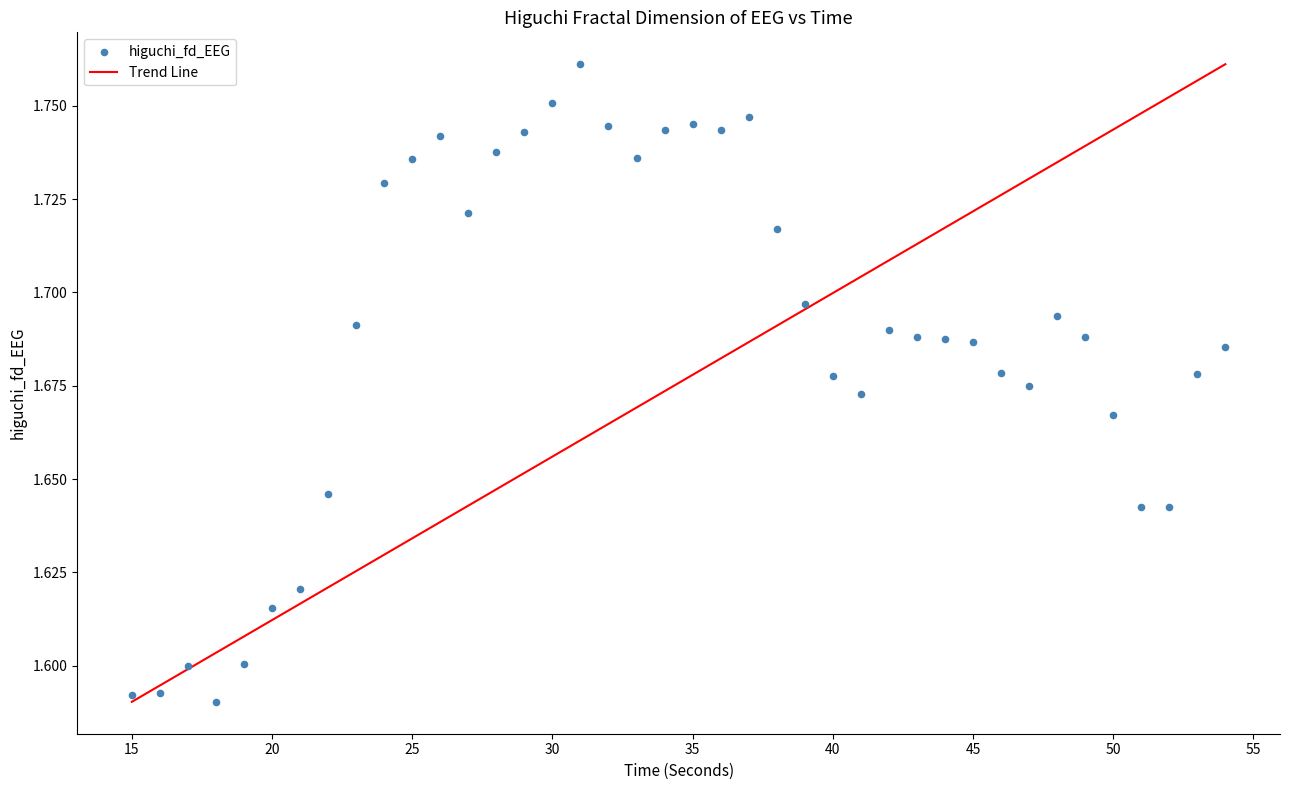

What is the range of X values (max minus min)?

39.0